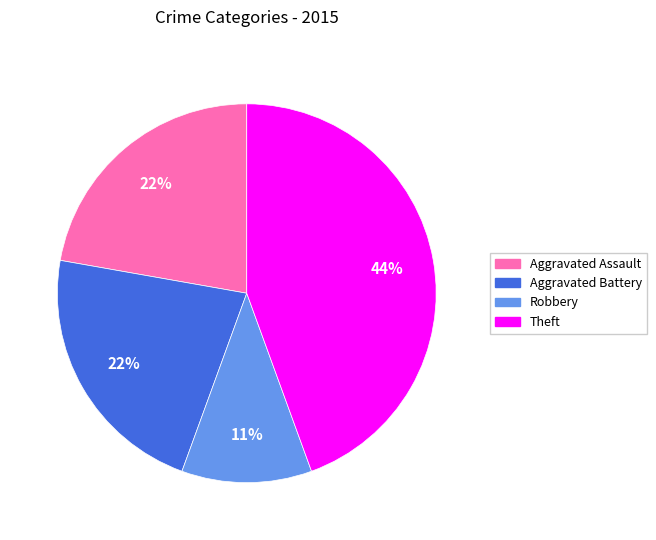

Is there any slice that represents more than half of the pie?

No